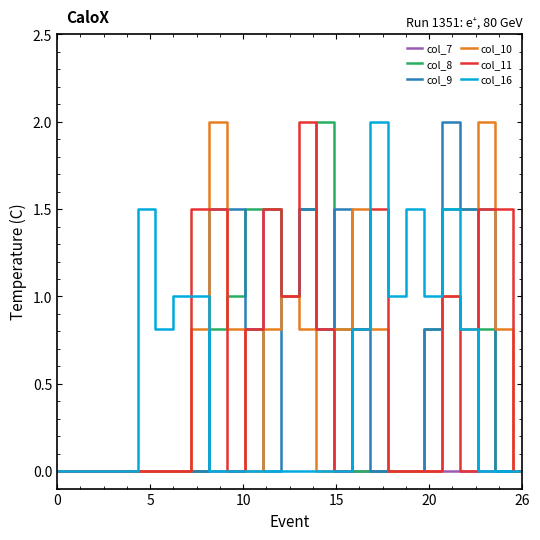

Does the chart display data point markers on the line(s)?

No